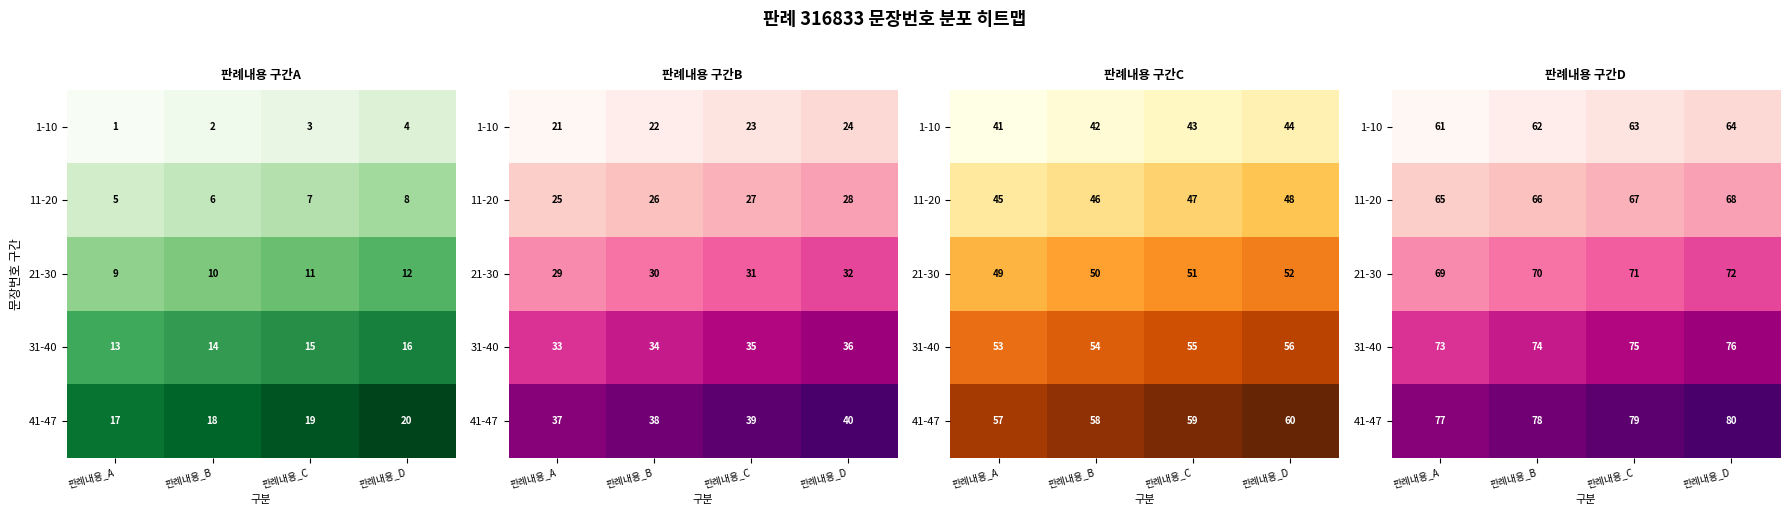

What is the sum of the 41-47 values at 판례내용_D and 판례내용_C?

159